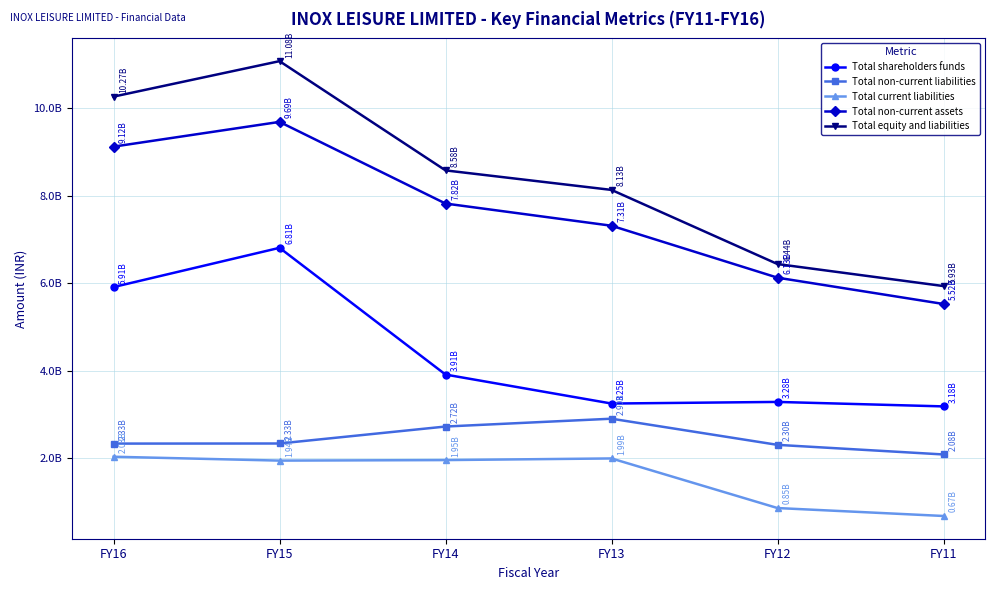

What is the average value of the Total equity and liabilities series?

8406045667